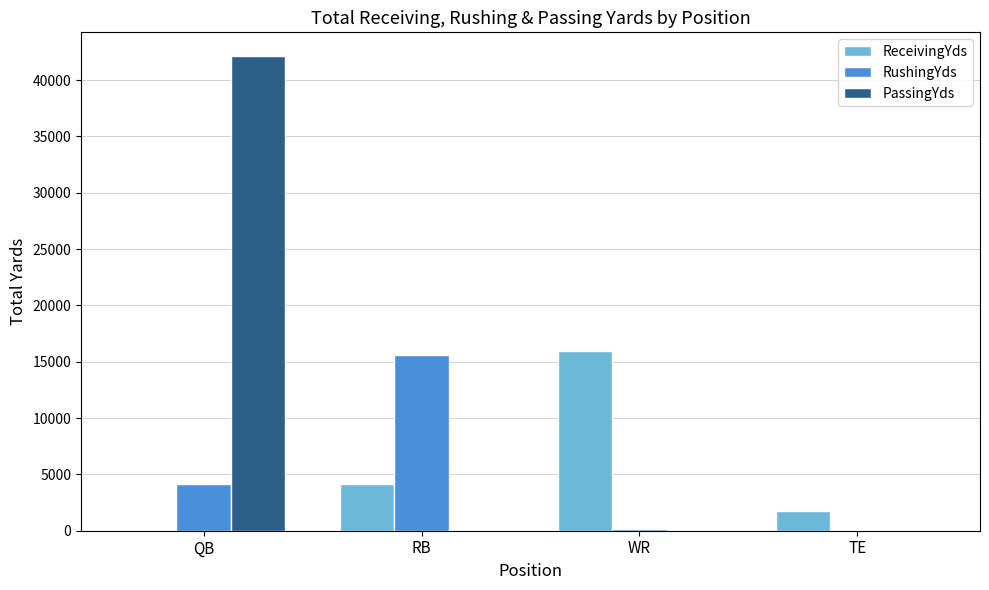

Count the number of categories in the chart.

4